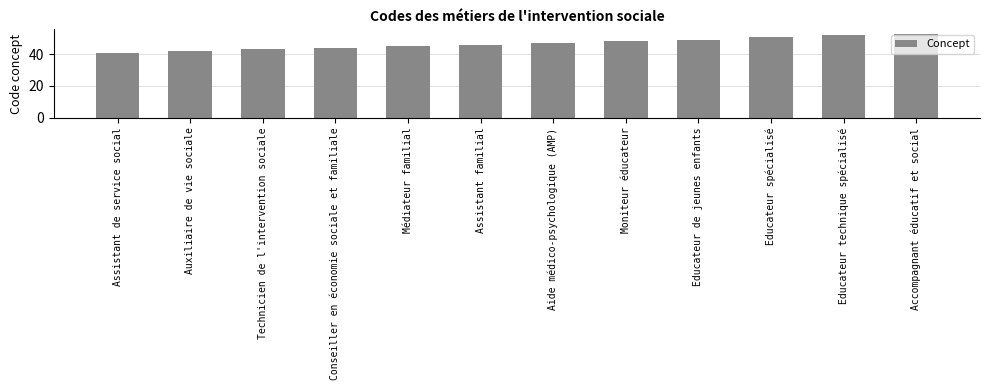

Which label corresponds to the largest value in the chart?

Accompagnant éducatif et social